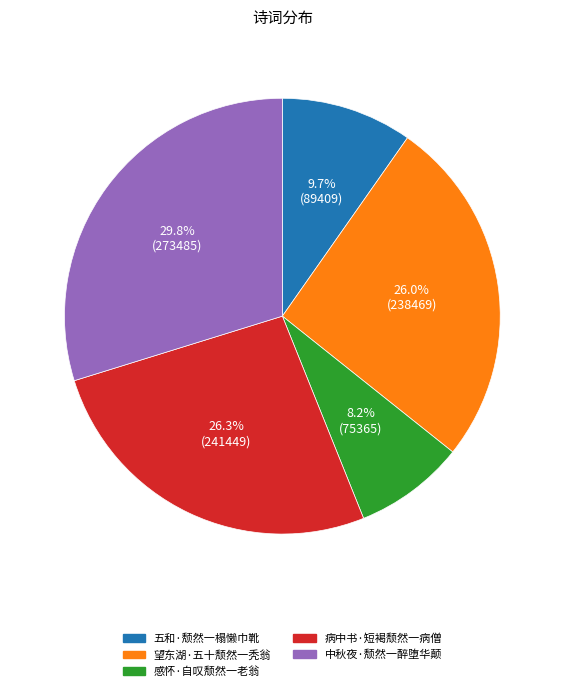

To the nearest percent, what is the difference between the 五和·颓然一榻懒巾靴 and 病中书·短褐颓然一病僧 slice percentages?

17%